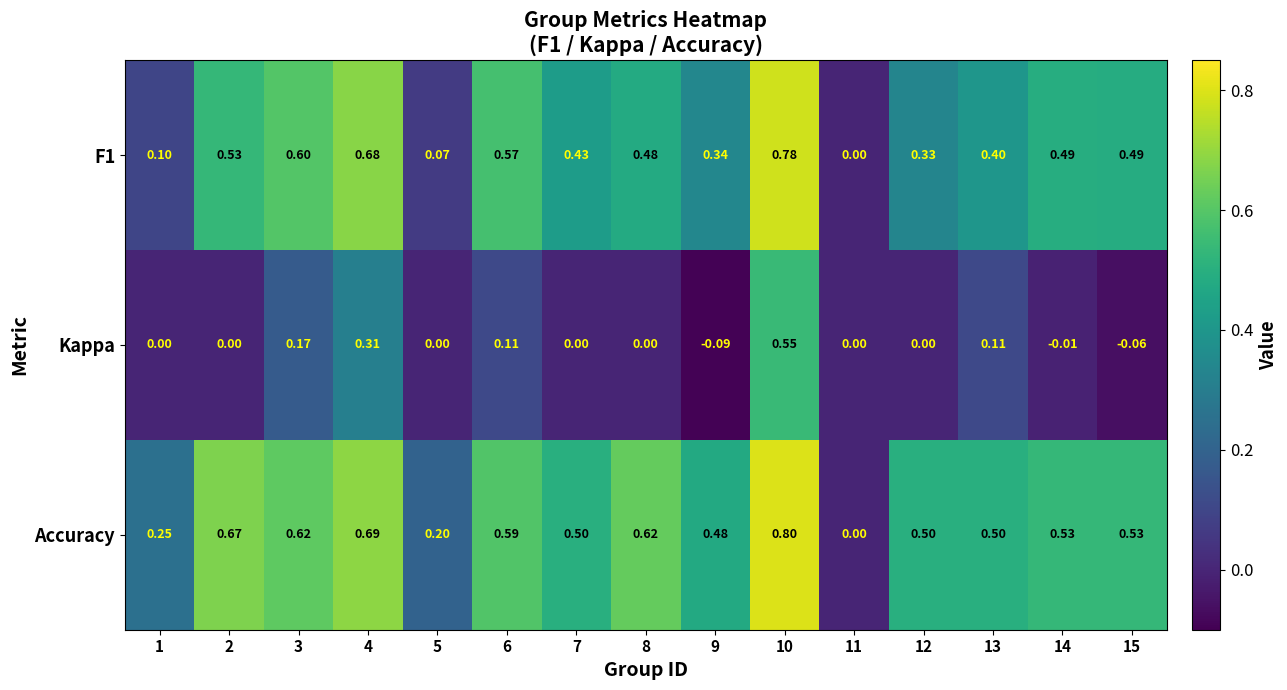

Which label corresponds to the largest value in the chart?

10